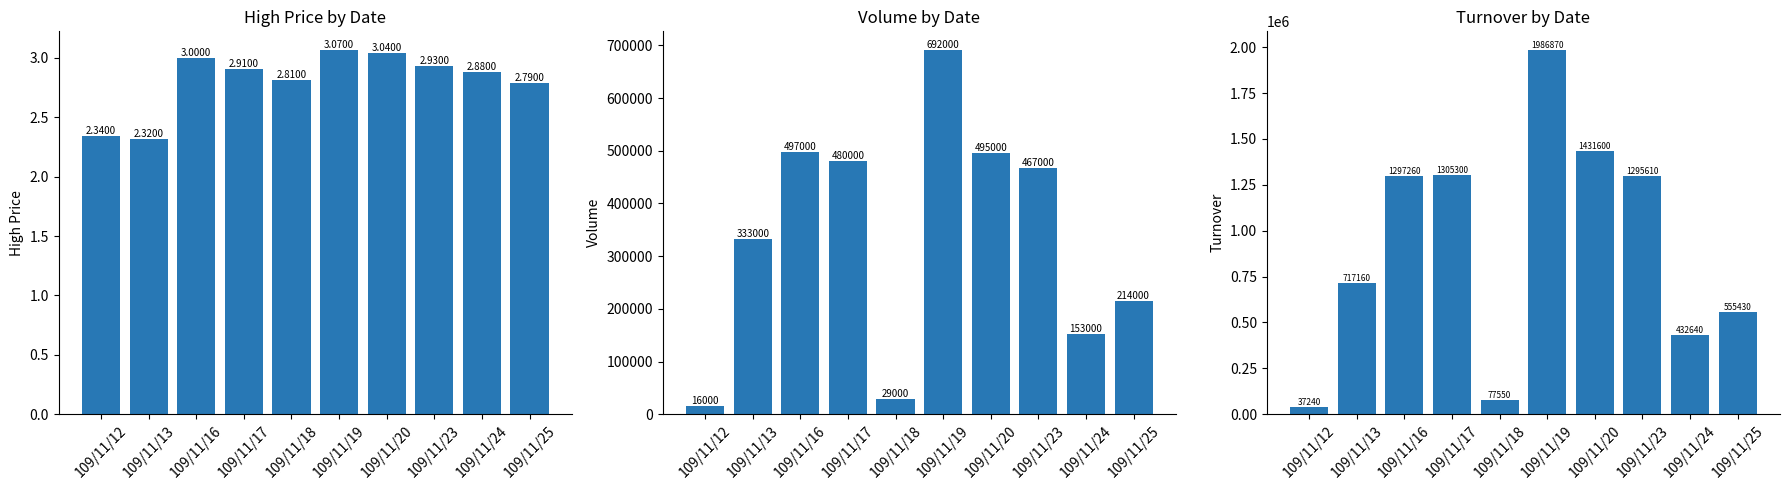

What is the greatest value displayed?

1986870.0